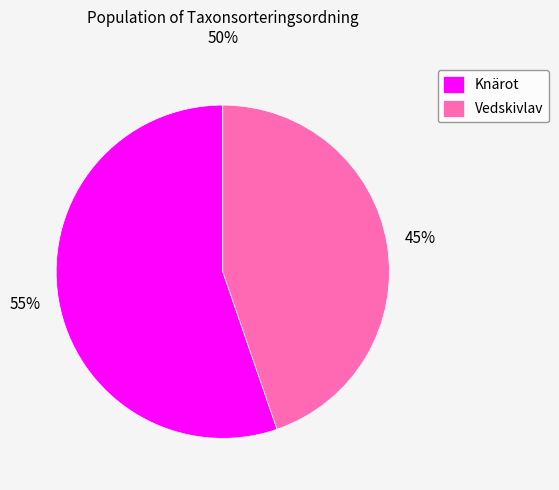

To the nearest percent, what portion does Knärot represent?

55%